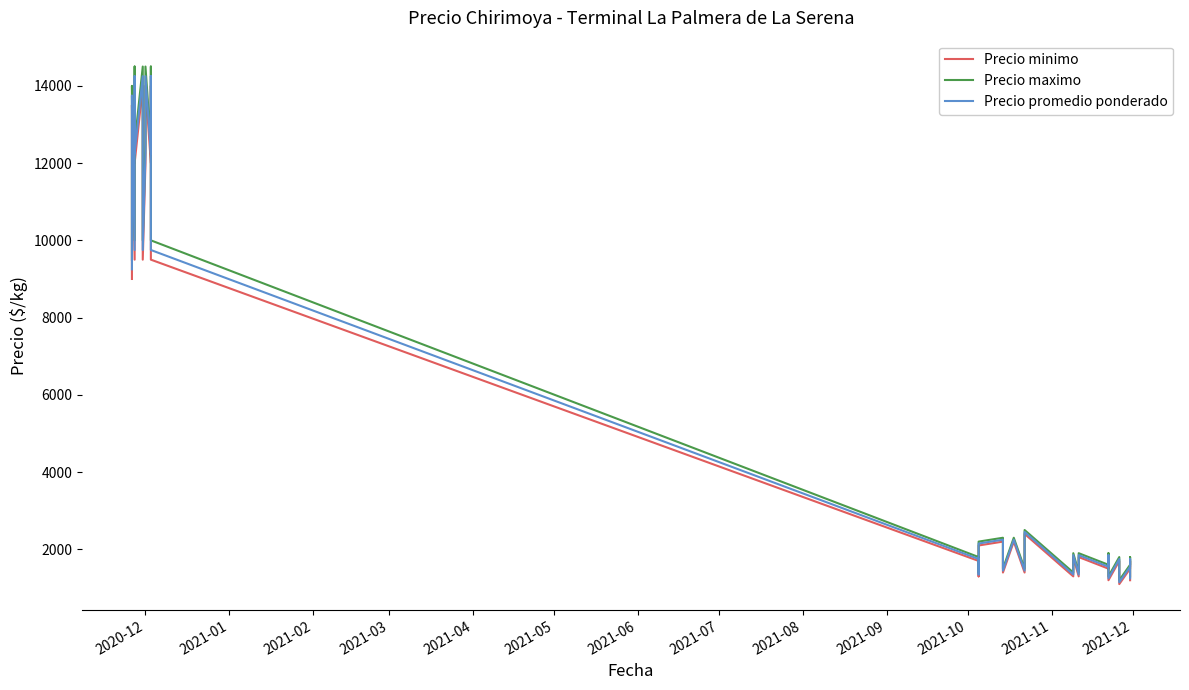

How many values in the Precio minimo series are below 1900?

19